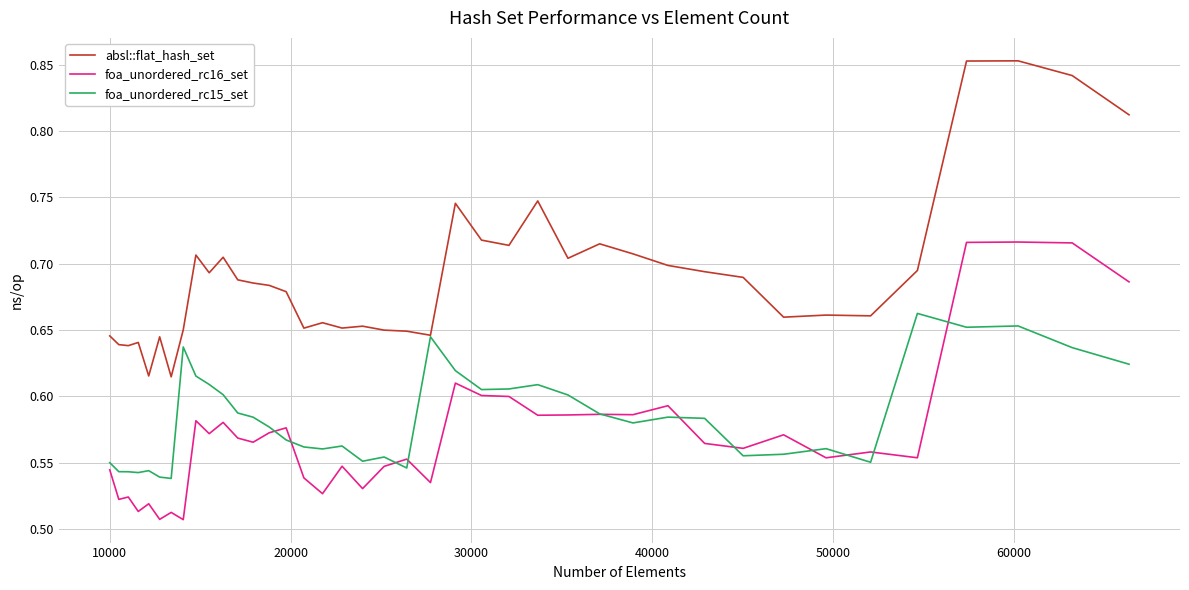

Which series has the widest spread of values?

absl::flat_hash_set